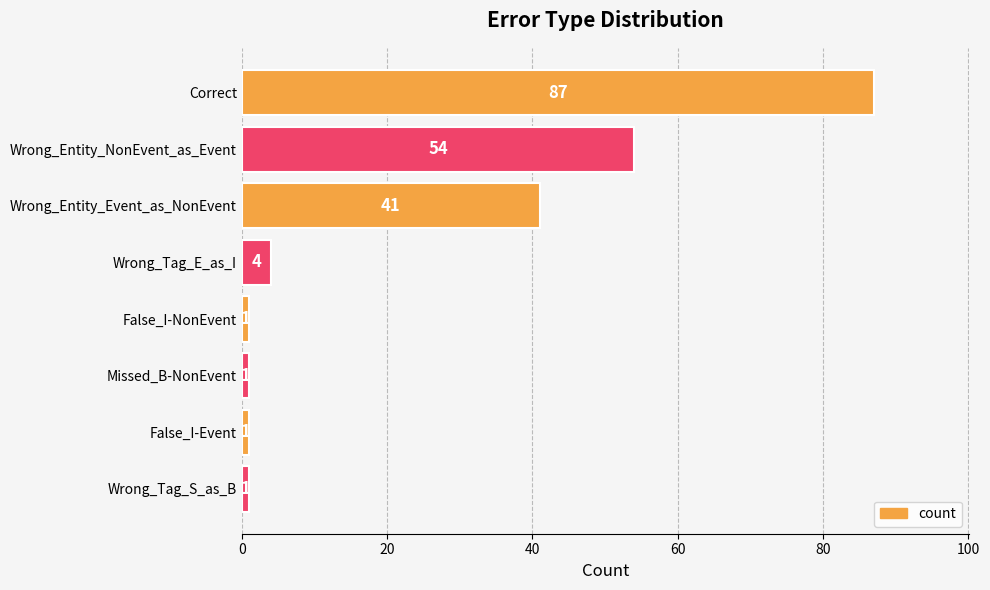

The chart shows a value of 87 at Correct. True or false?

True